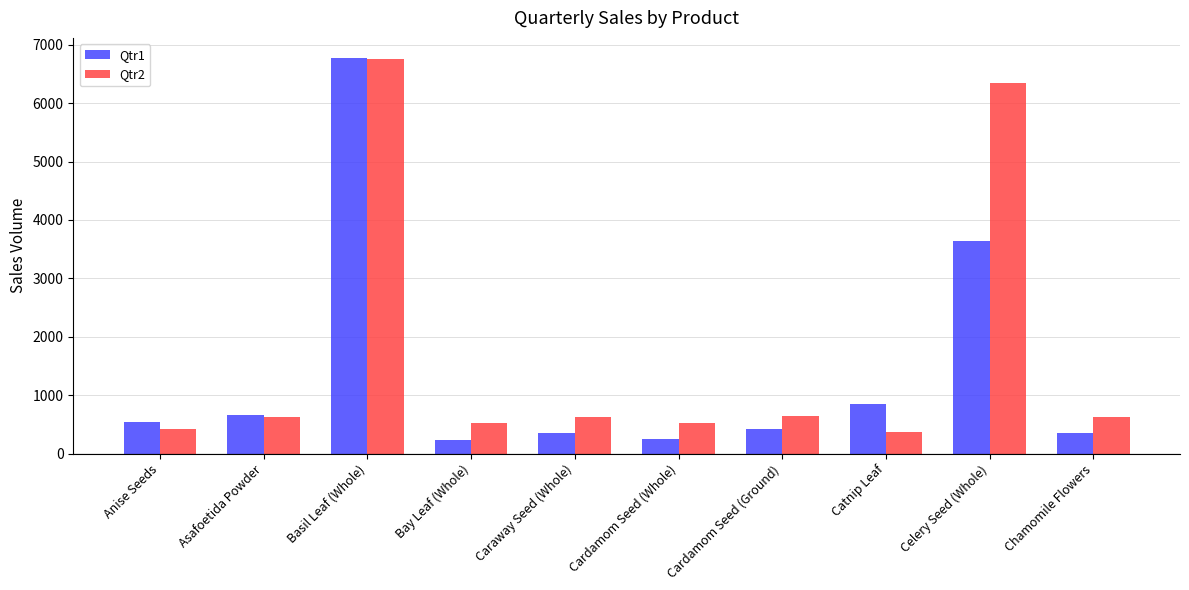

What is the sum of all Qtr2 values?

17491